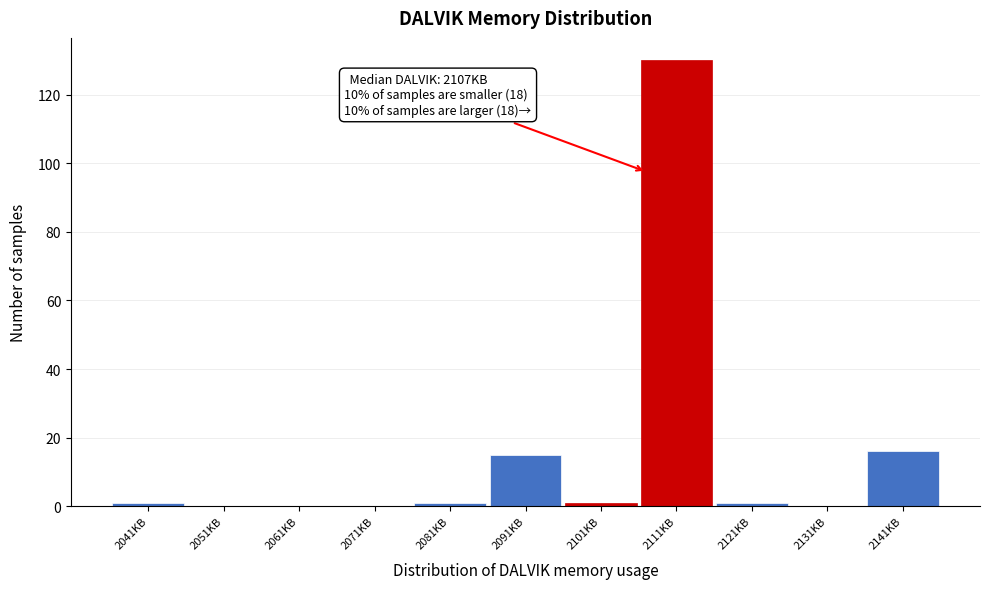

Over which range of the x-axis is the bar tallest?

2106 to 2116